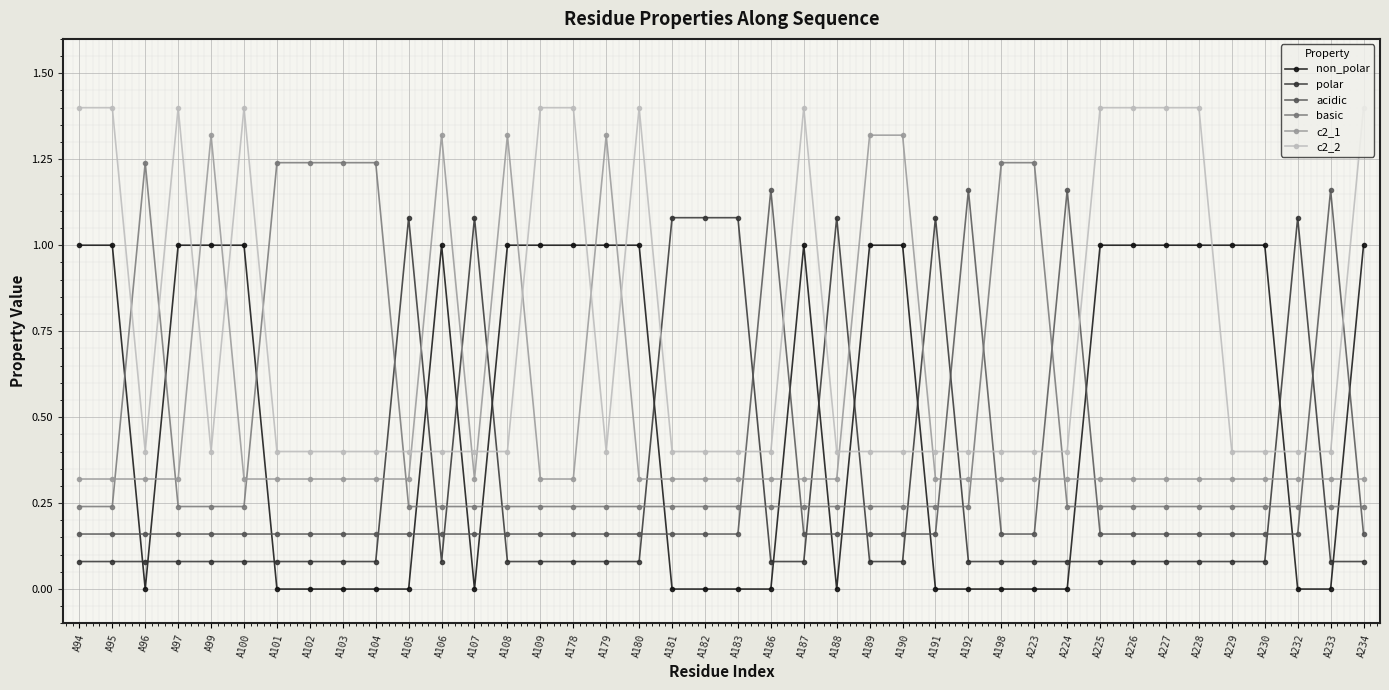

At A106, list the series in order from largest to smallest.

c2_1, non_polar, c2_2, basic, acidic, polar